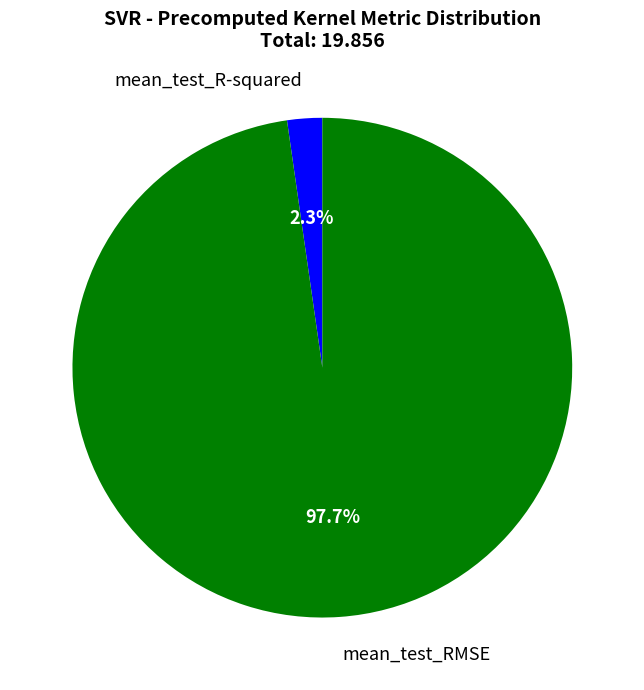

Is there a majority slice in this chart?

Yes